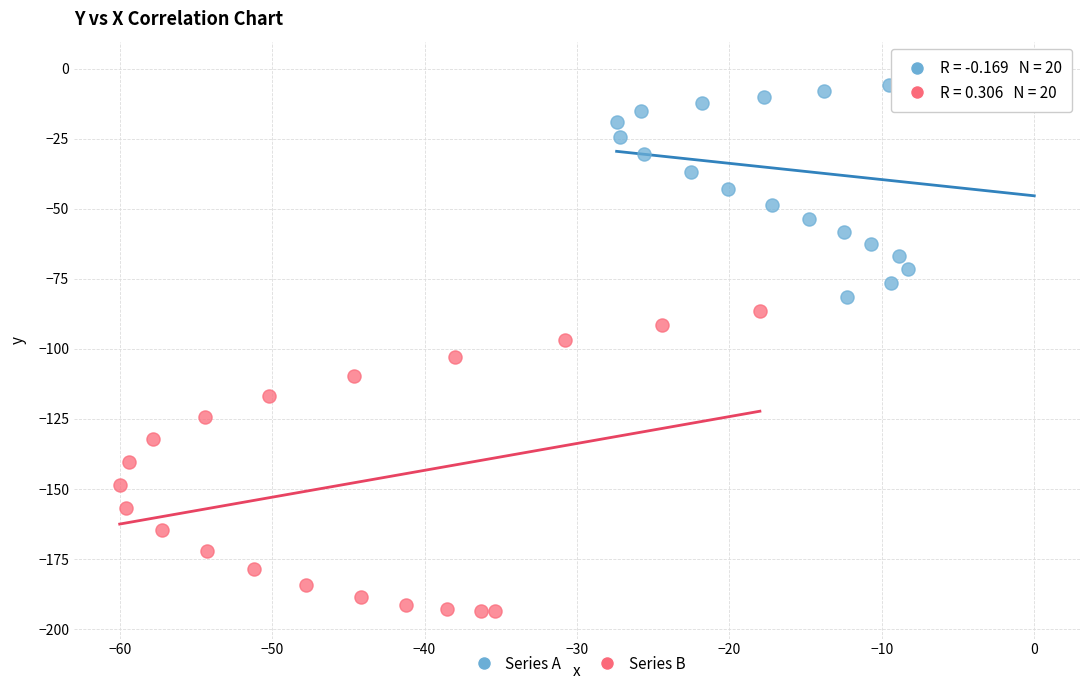

Which series has the widest spread of Y values?

Series B